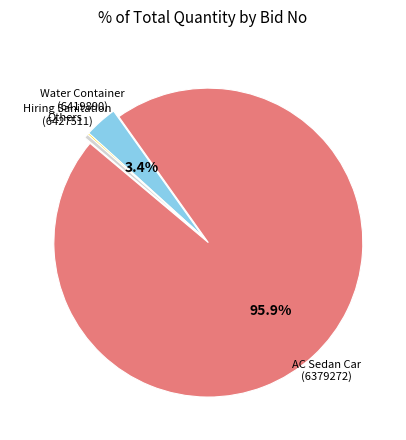

Is there a majority slice in this chart?

Yes